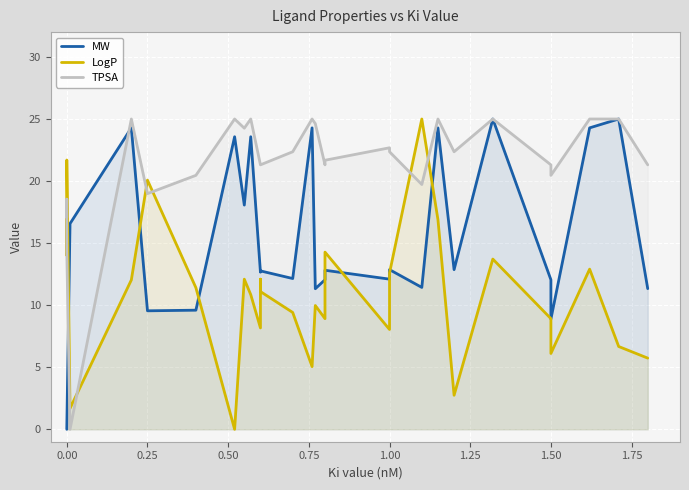

What is the maximum value for LogP?

25.0